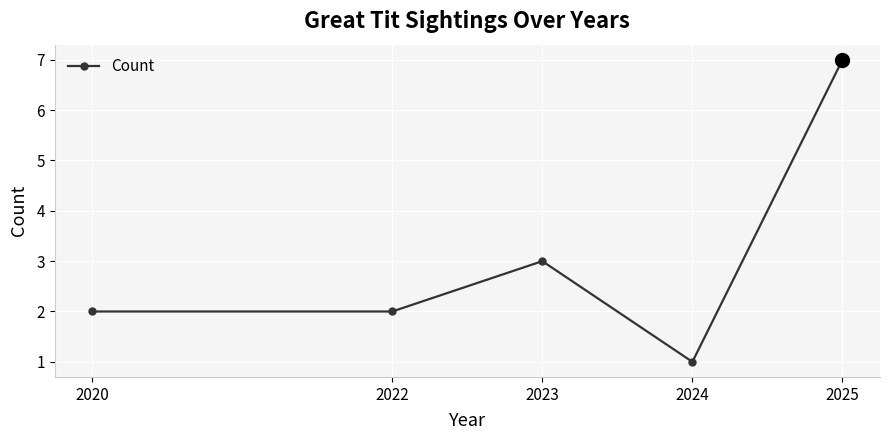

At which category does the chart reach its peak across all series?

2025